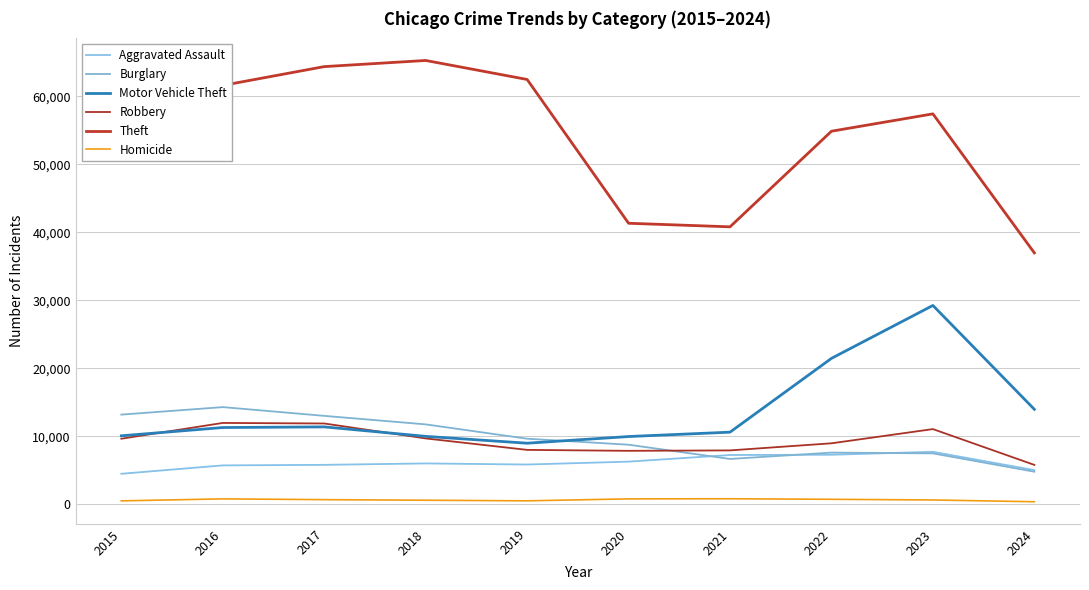

How many times do Burglary and Motor Vehicle Theft cross each other?

1